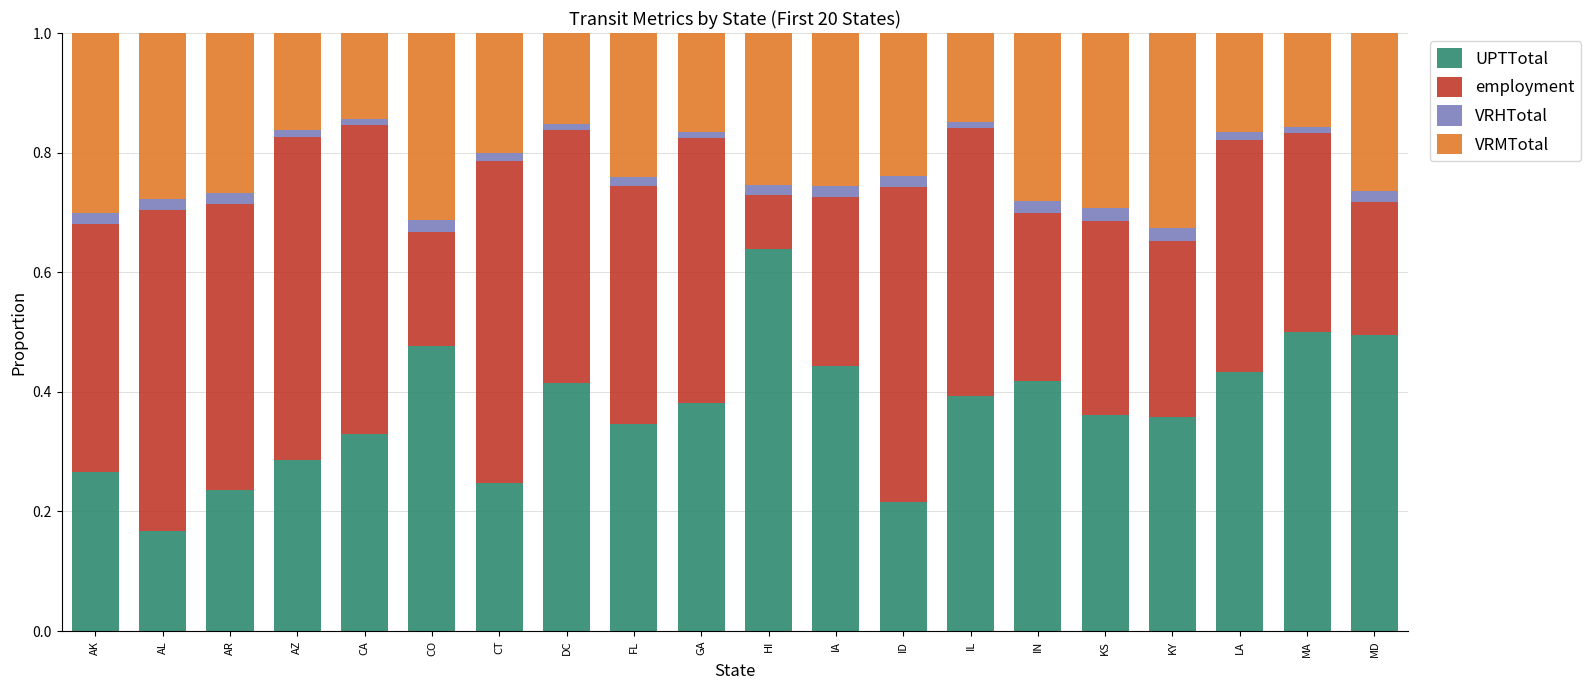

The value of UPTTotal at HI is 0.2. True or false?

False